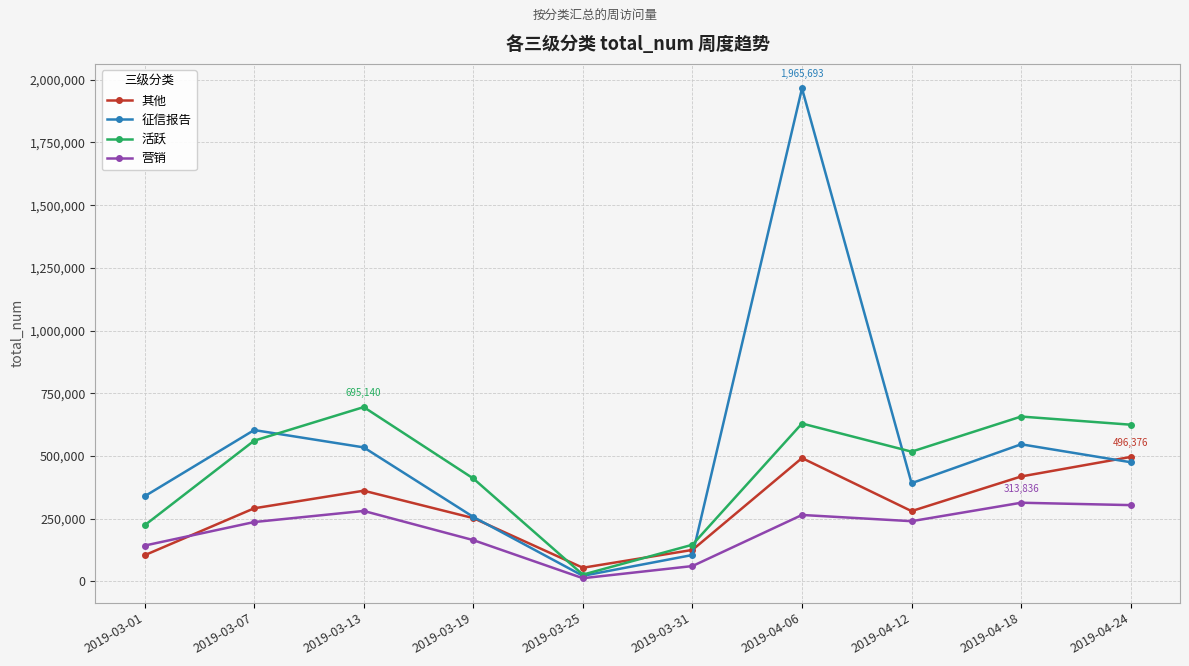

True or false: 活跃 and 其他 cross at least once.

True